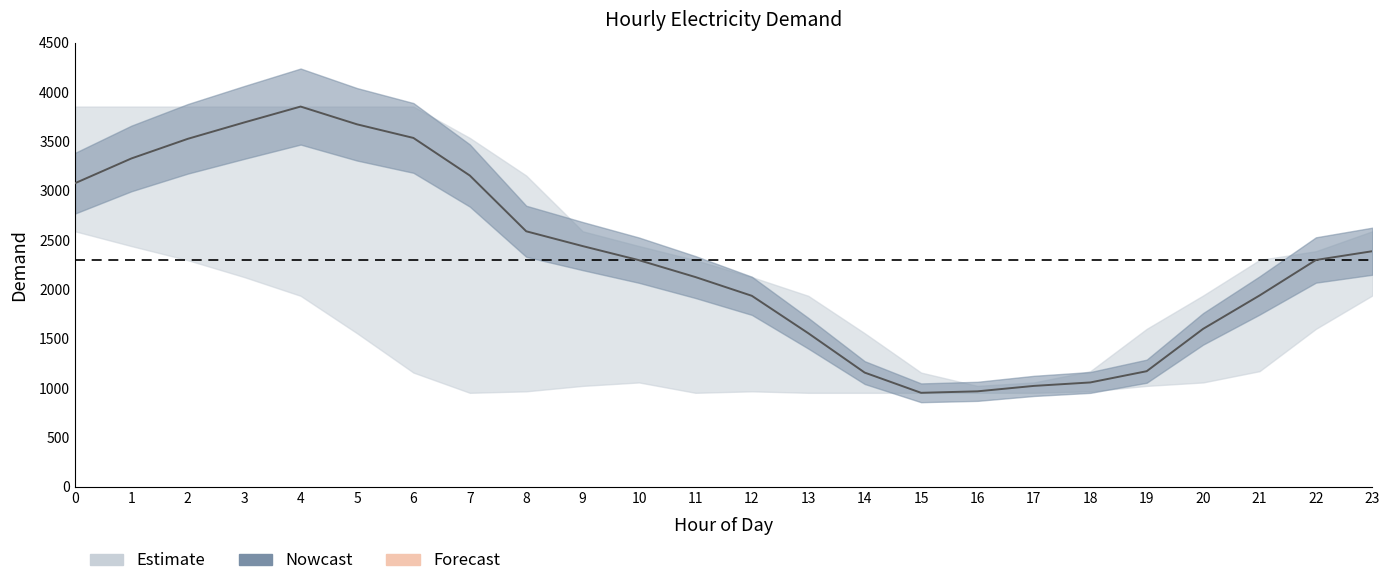

What is the smallest value displayed?

951